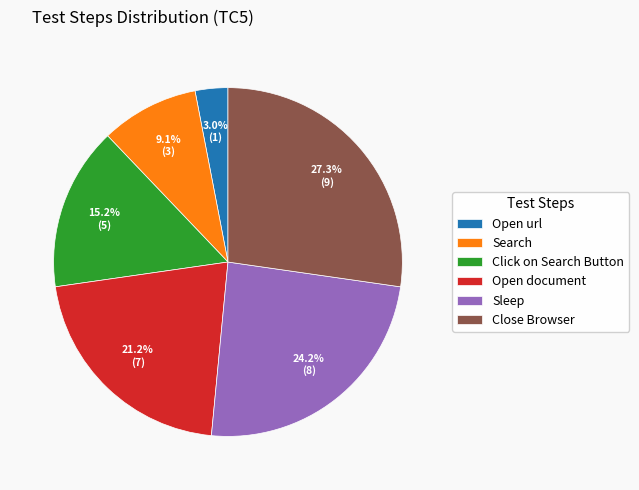

What percentage is the Click on Search Button slice, to the nearest percent?

15%